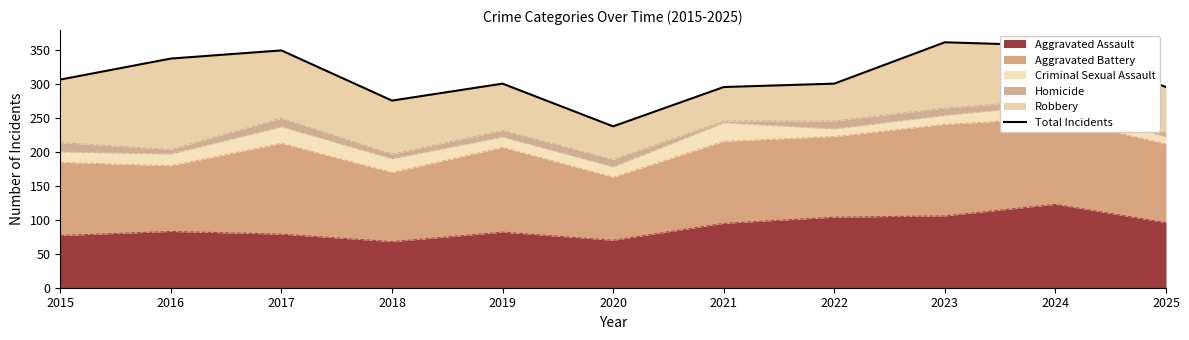

The value at 2015 is 530. True or false?

False